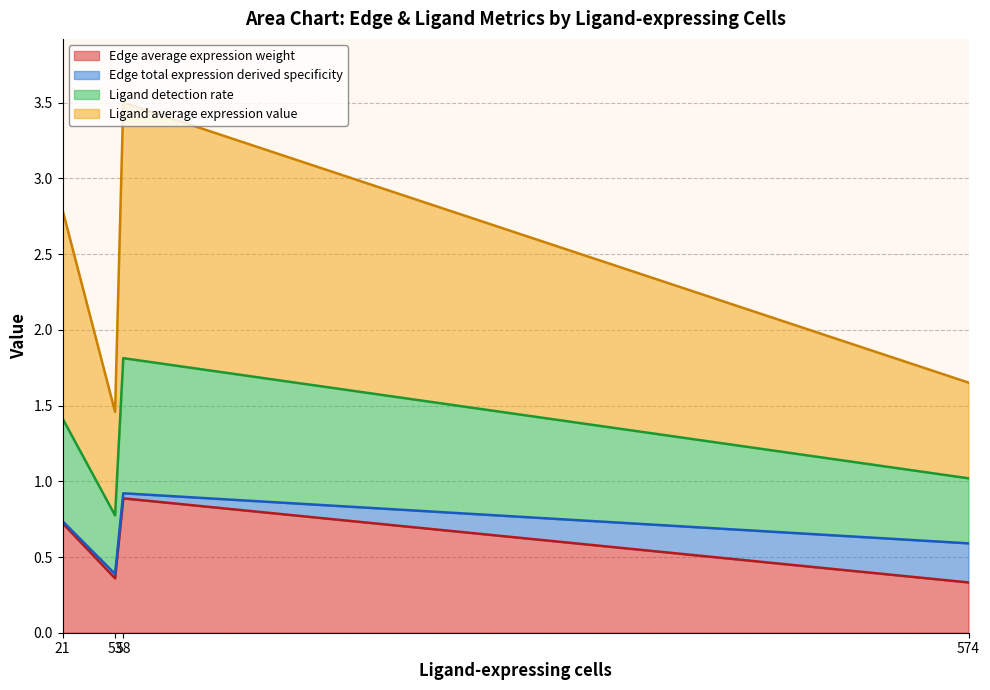

True or false: Ligand detection rate has more than 1 interior local peaks.

False